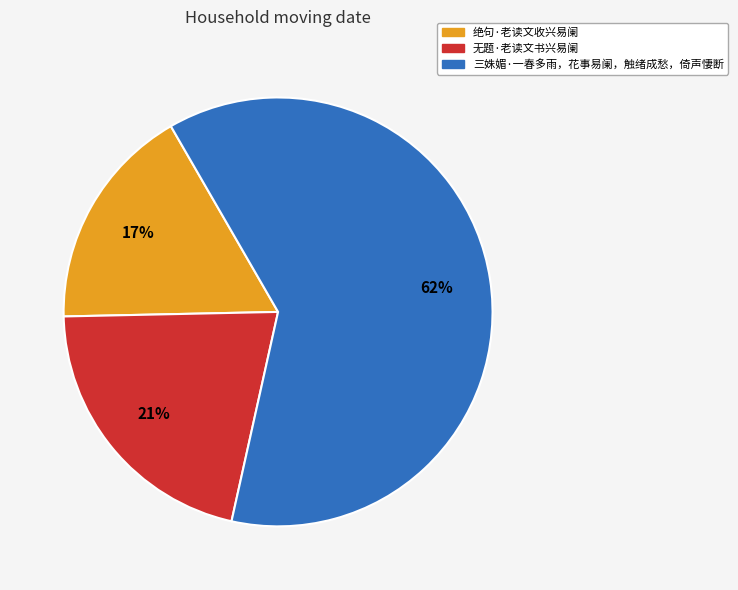

Which slice is the largest?

三姝媚·一春多雨，花事易阑，触绪成愁，倚声悽断